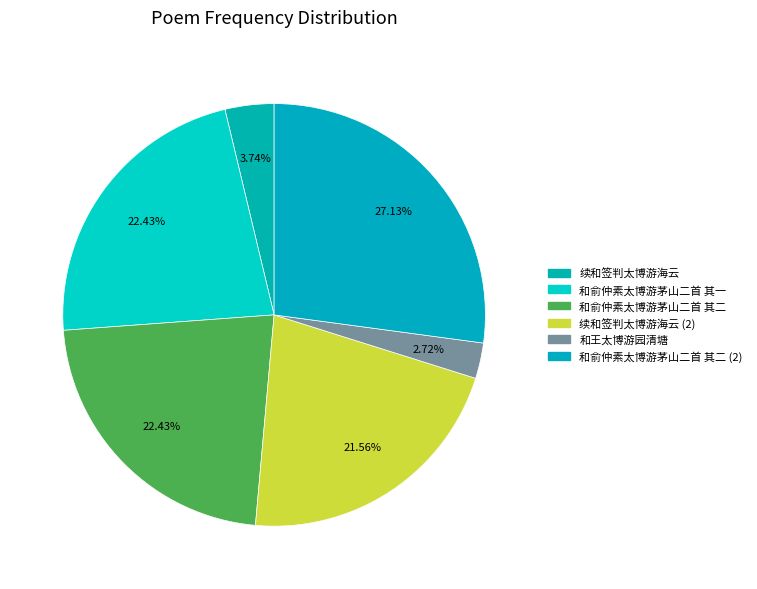

How many segments does this pie chart have?

6